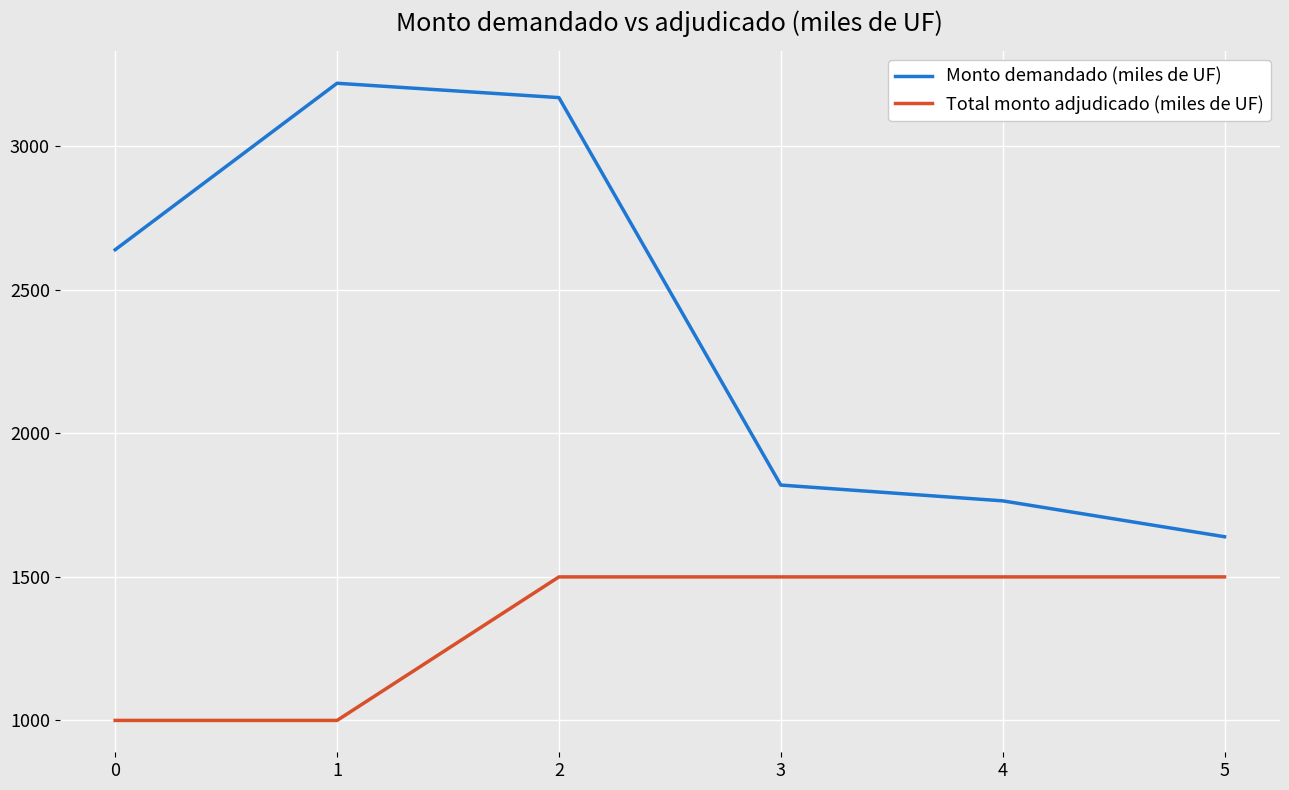

What value does the Total monto adjudicado (miles de UF) series have at 5, to the nearest 50?

1500